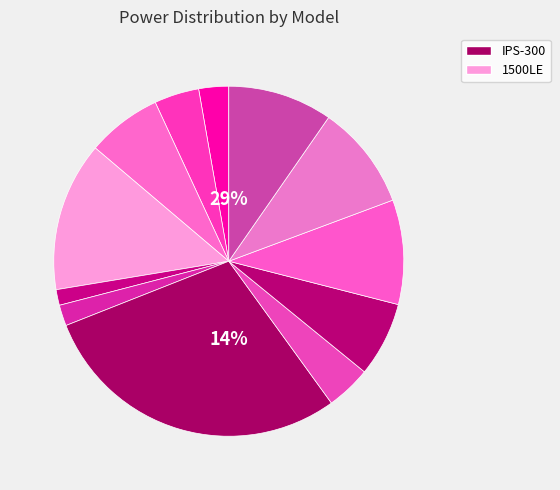

What portion of the pie excludes IPS-1000C?

90.3%